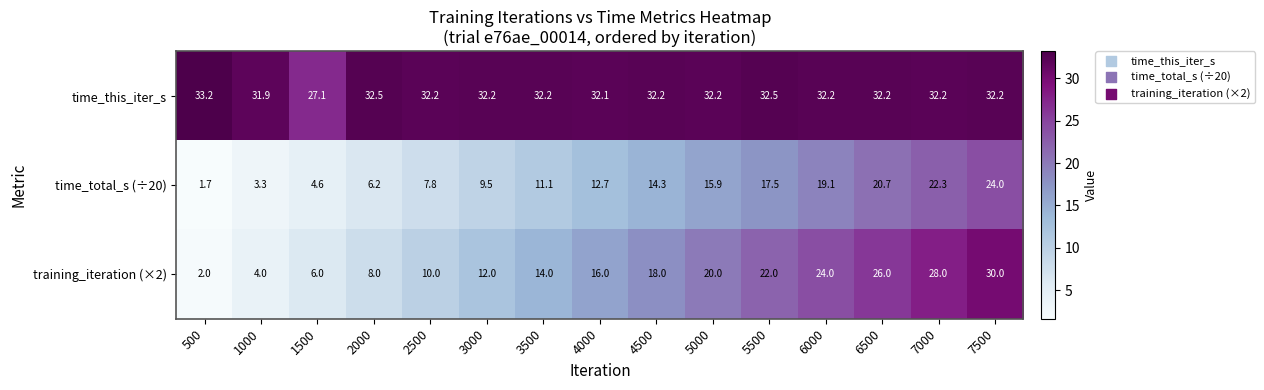

What is the average value of the time_total_s (÷20) series?

12.7